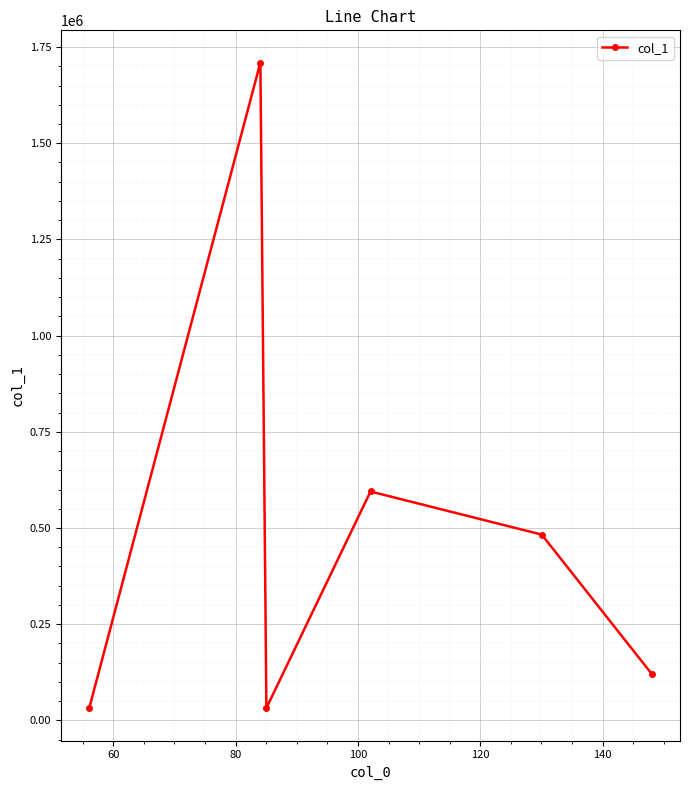

Count the number of values greater than 482866.

3